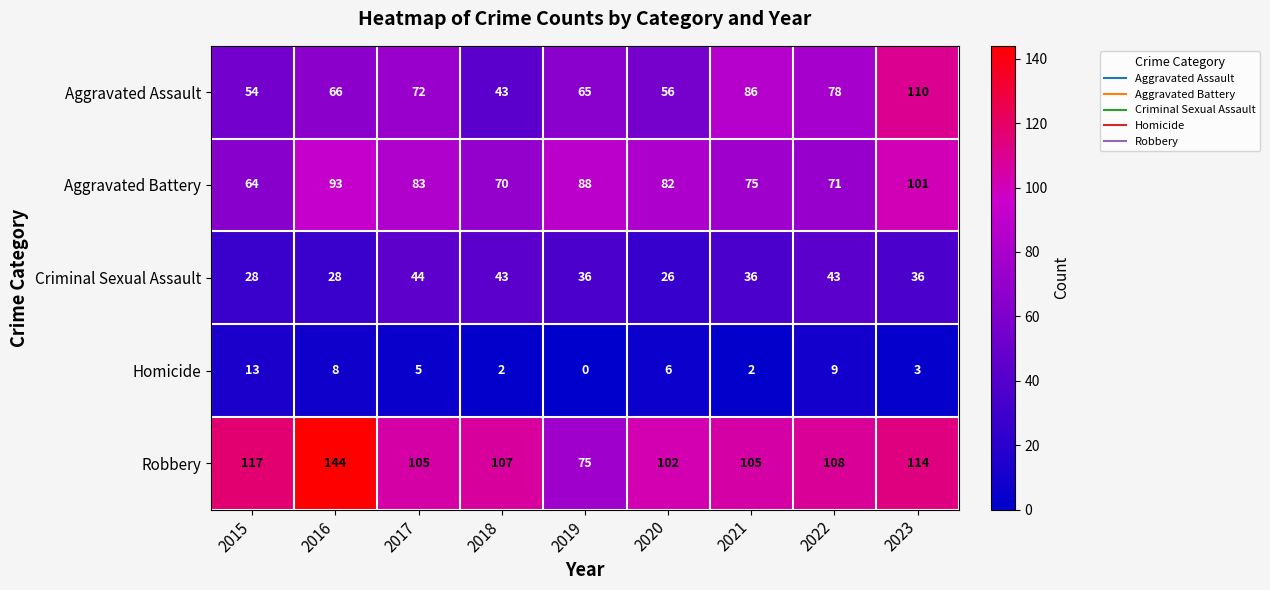

Where is Aggravated Battery nearest to the value 82?

2020